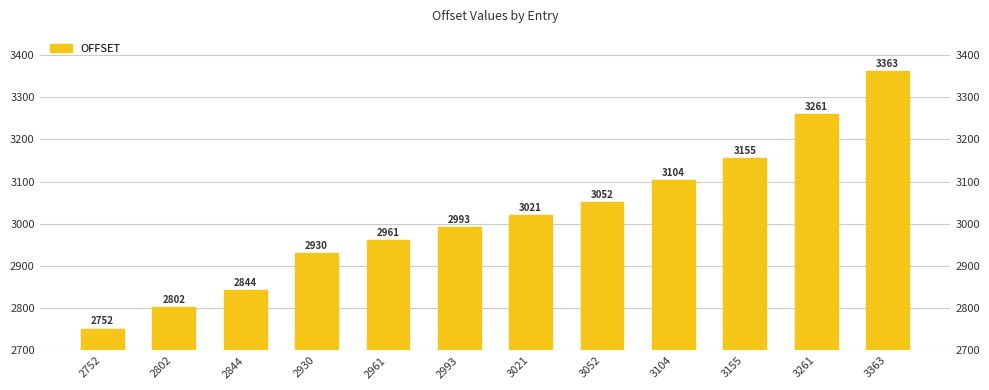

Rank the categories by value from lowest to highest.

2752, 2802, 2844, 2930, 2961, 2993, 3021, 3052, 3104, 3155, 3261, 3363